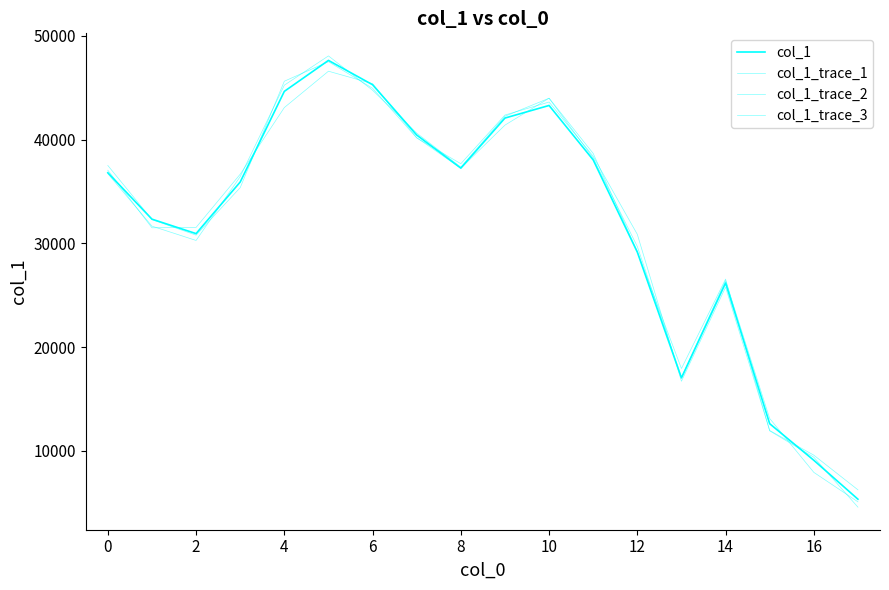

Which series has the largest range (max minus min)?

col_1_trace_3